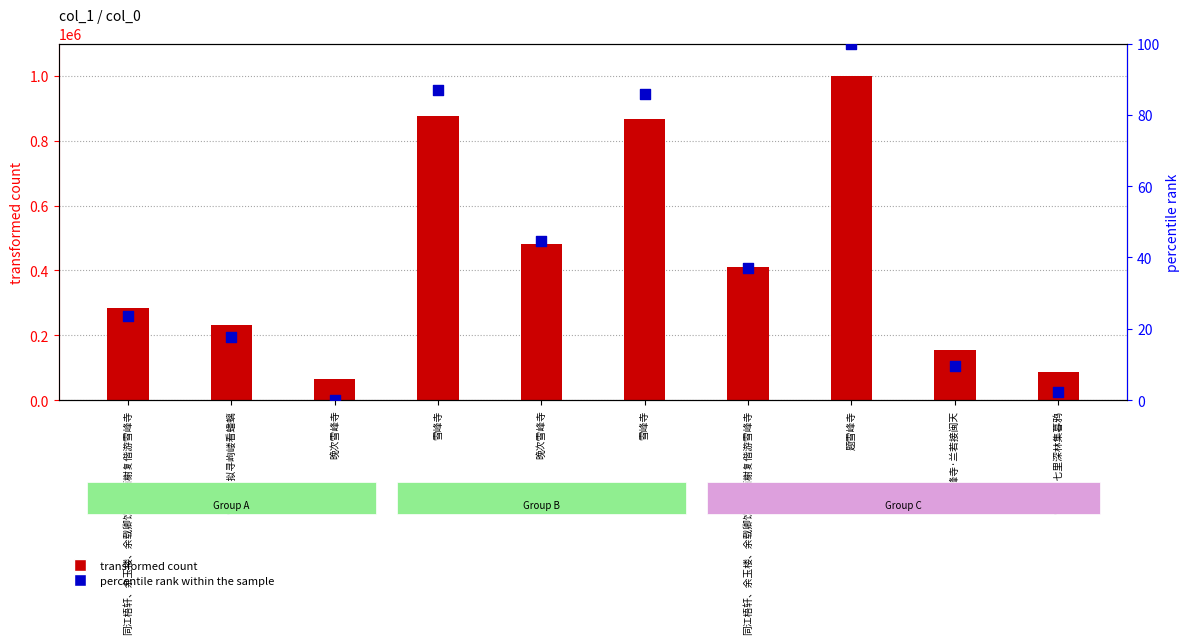

Which series reaches the minimum Y coordinate?

percentile rank within the sample